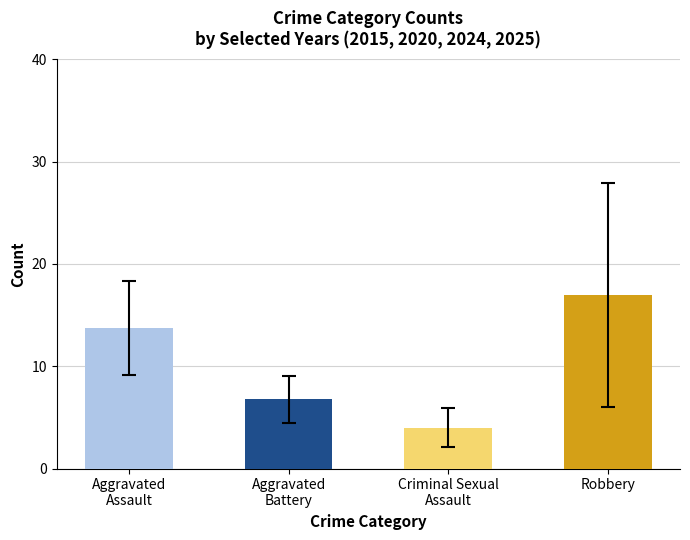

What is the sum of all values?

41.5